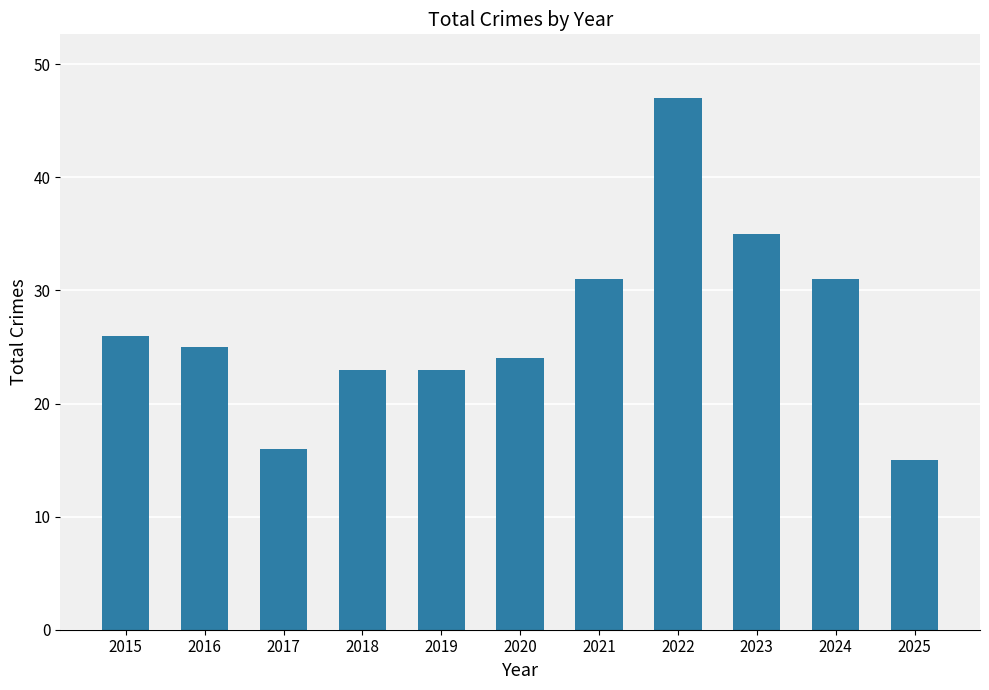

The chart shows a value of 6 at 2025. True or false?

False